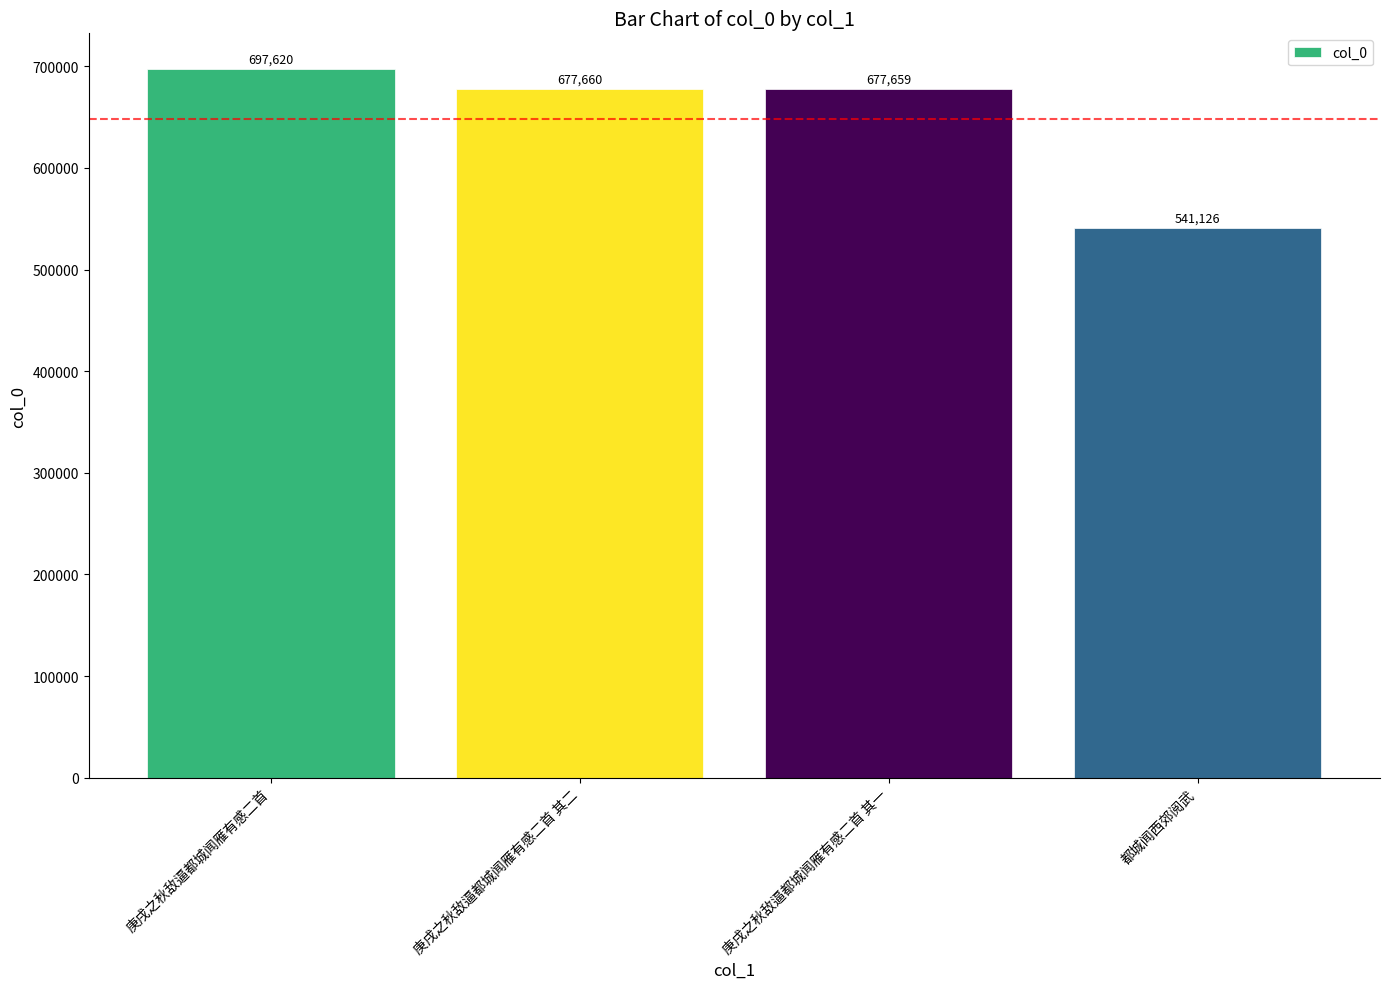

What is the difference between the second highest and second lowest values?

1